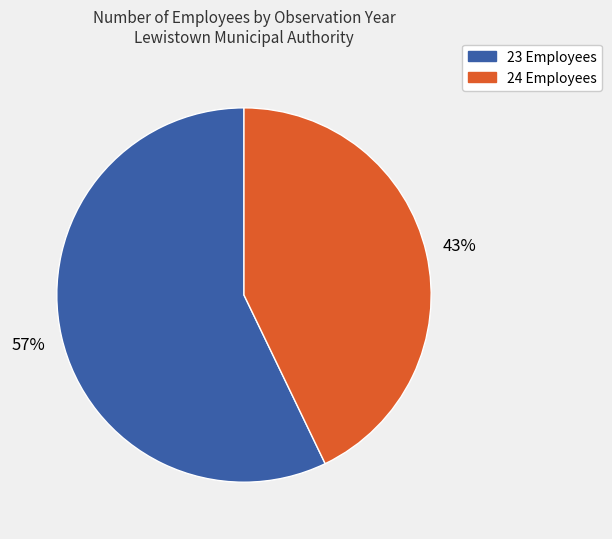

Does any single category account for the majority?

Yes